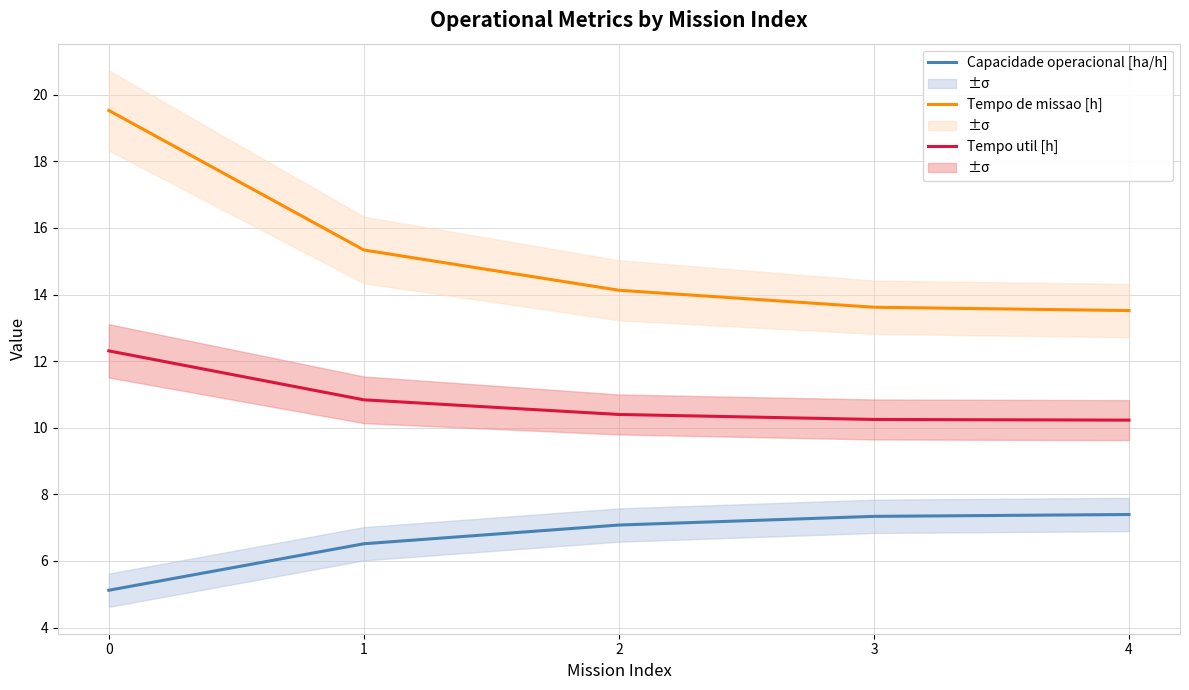

True or false: Capacidade operacional [ha/h] and Tempo util [h] cross at least once.

False